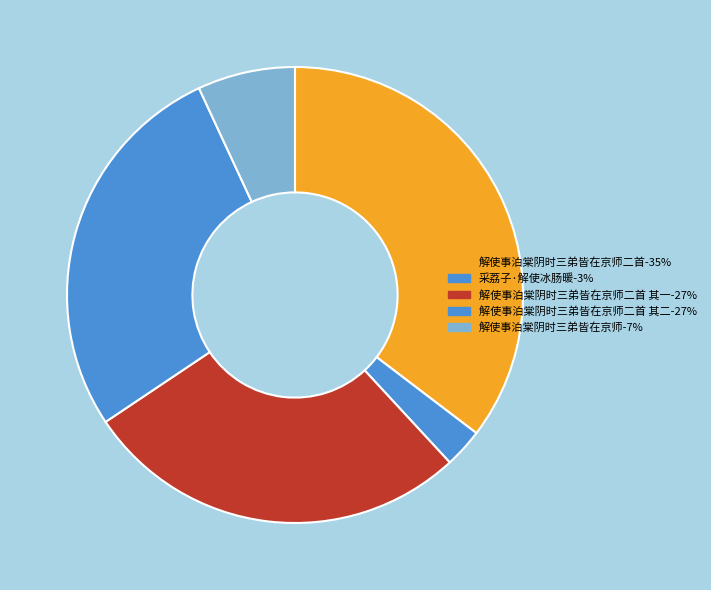

How many segments does this pie chart have?

5